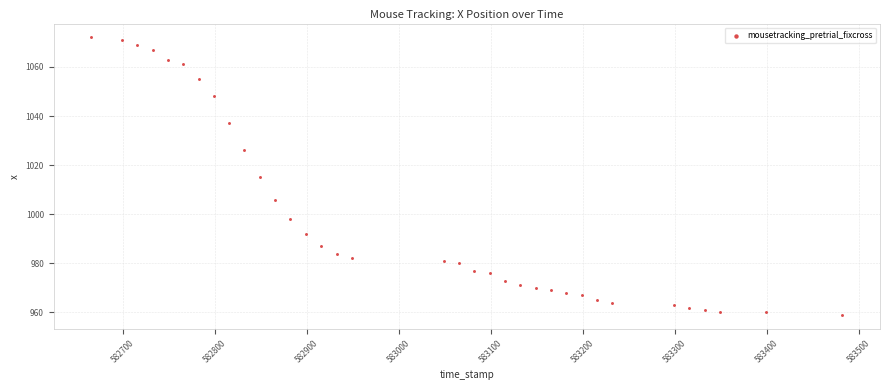

What is the range of Y values (max minus min)?

113